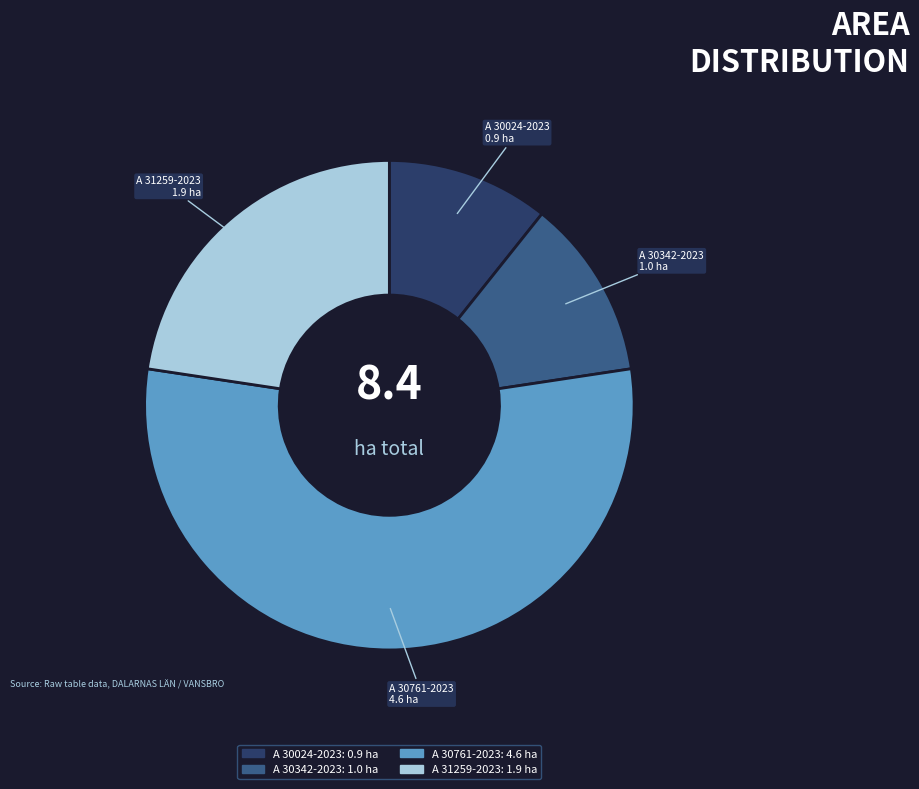

What is the ratio of the value at A 30761-2023 4.6 ha to the value at A 31259-2023 1.9 ha?

2.4